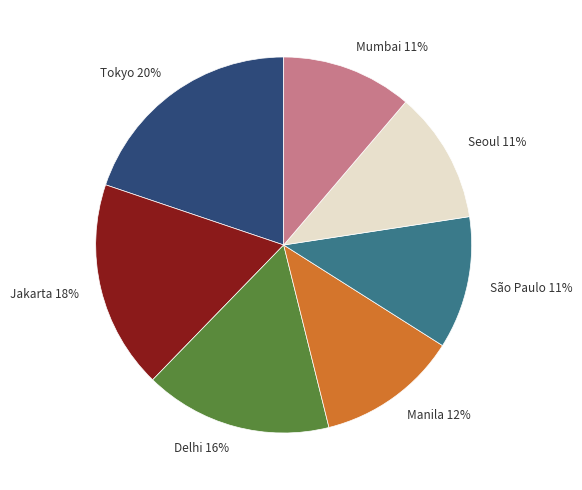

True or false: Tokyo 20% accounts for 27% of the total.

False